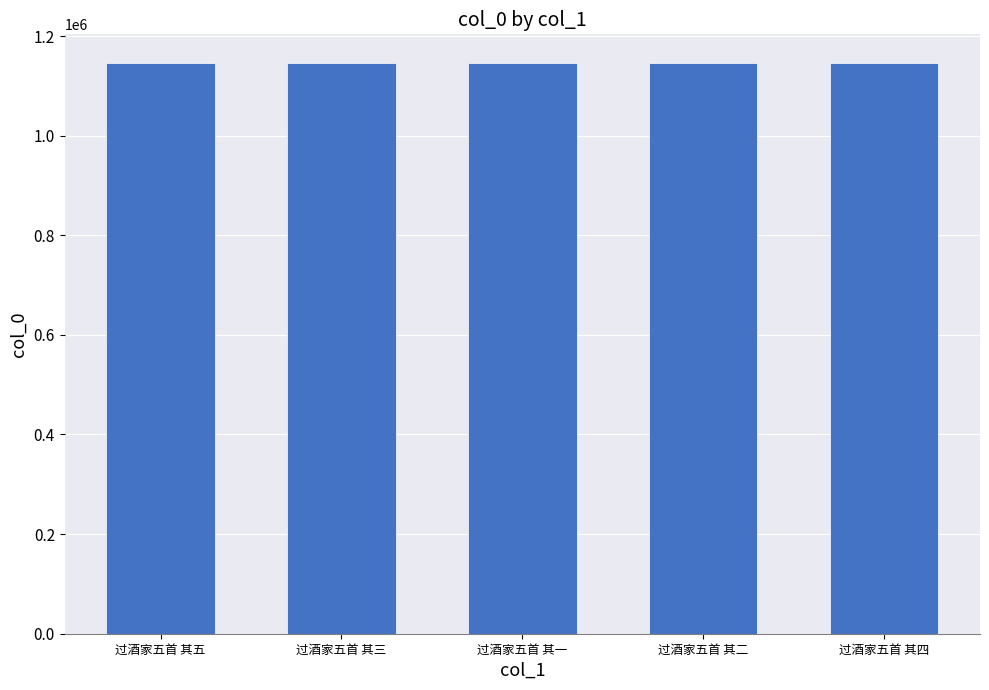

How many categories are shown in the chart?

5